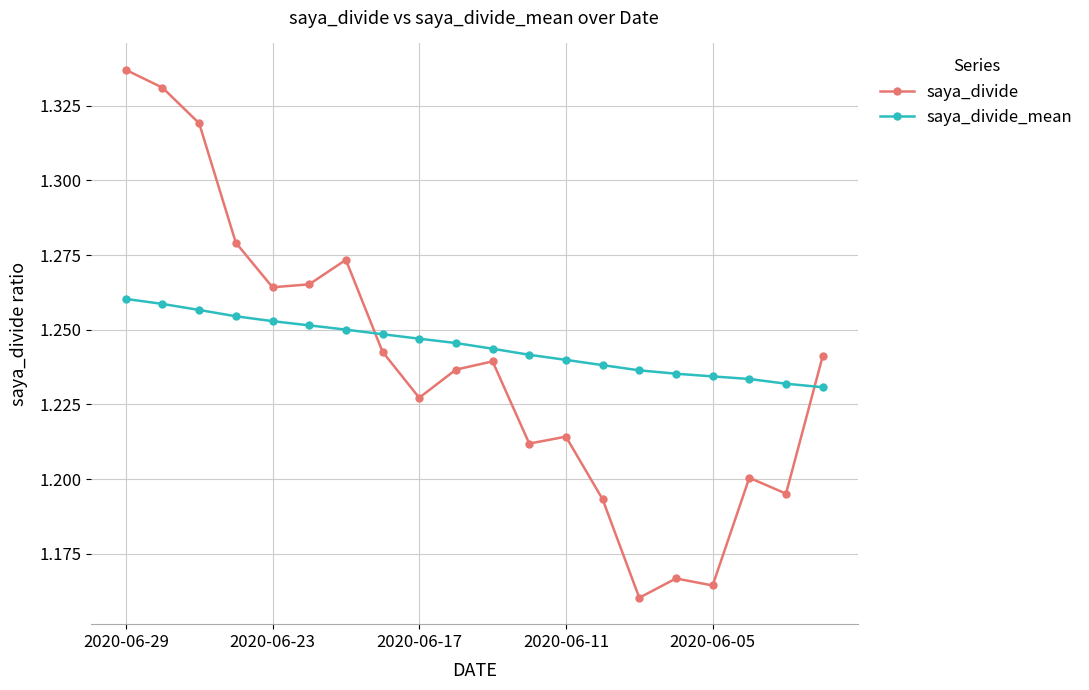

What are all the series names shown in the legend?

saya_divide, saya_divide_mean